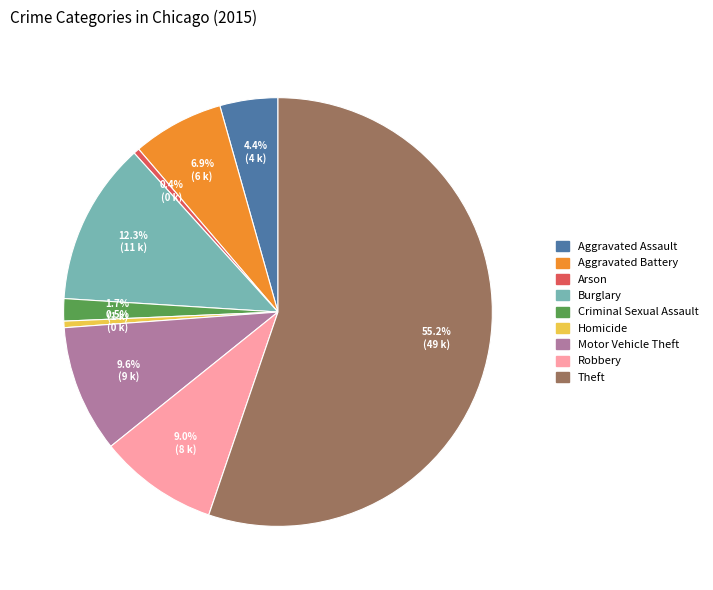

Which category has the biggest portion of the pie?

Theft